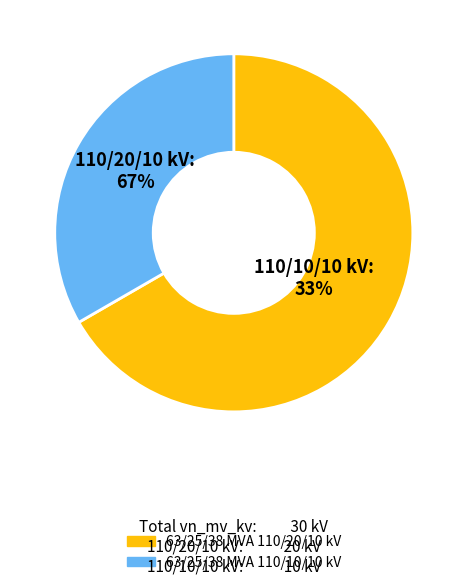

What is the smallest slice in the pie chart?

63/25/38 MVA 110/10/10 kV